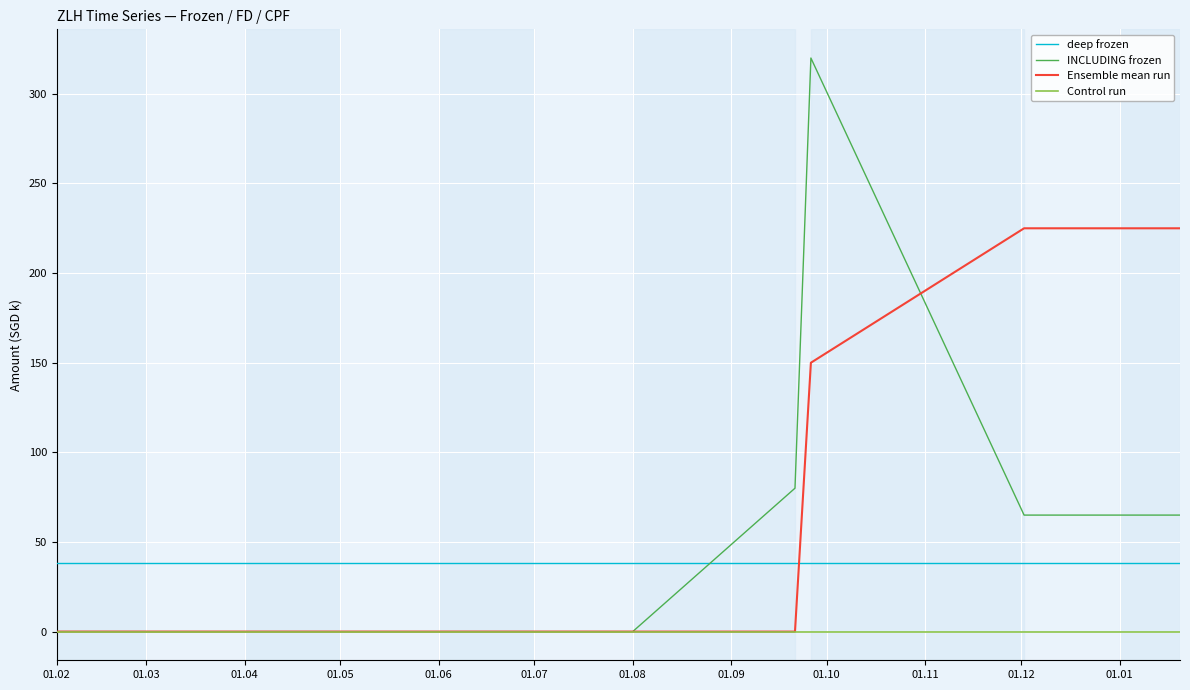

Which series has the largest total across all categories?

Ensemble mean run